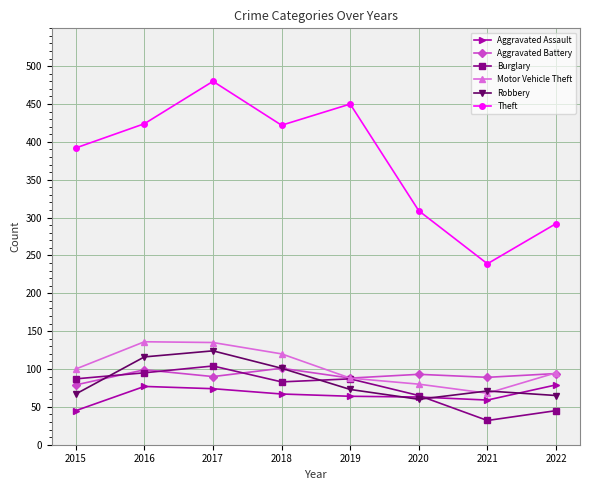

The Burglary series shows 65 at 2020. True or false?

True